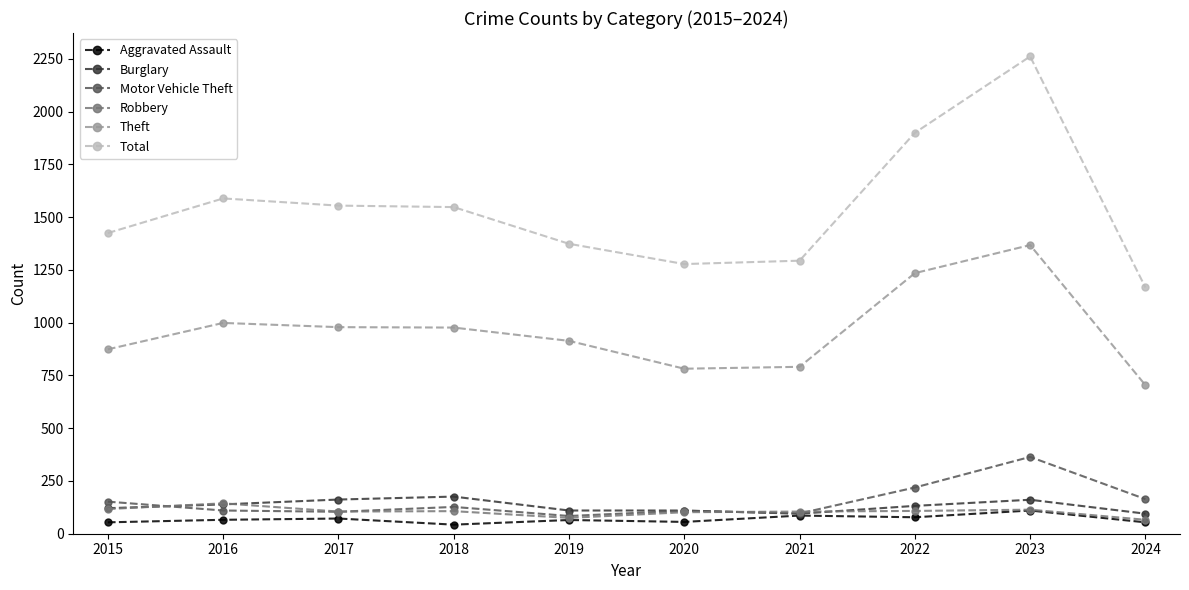

Is it true that Theft equals 704 at 2024?

True